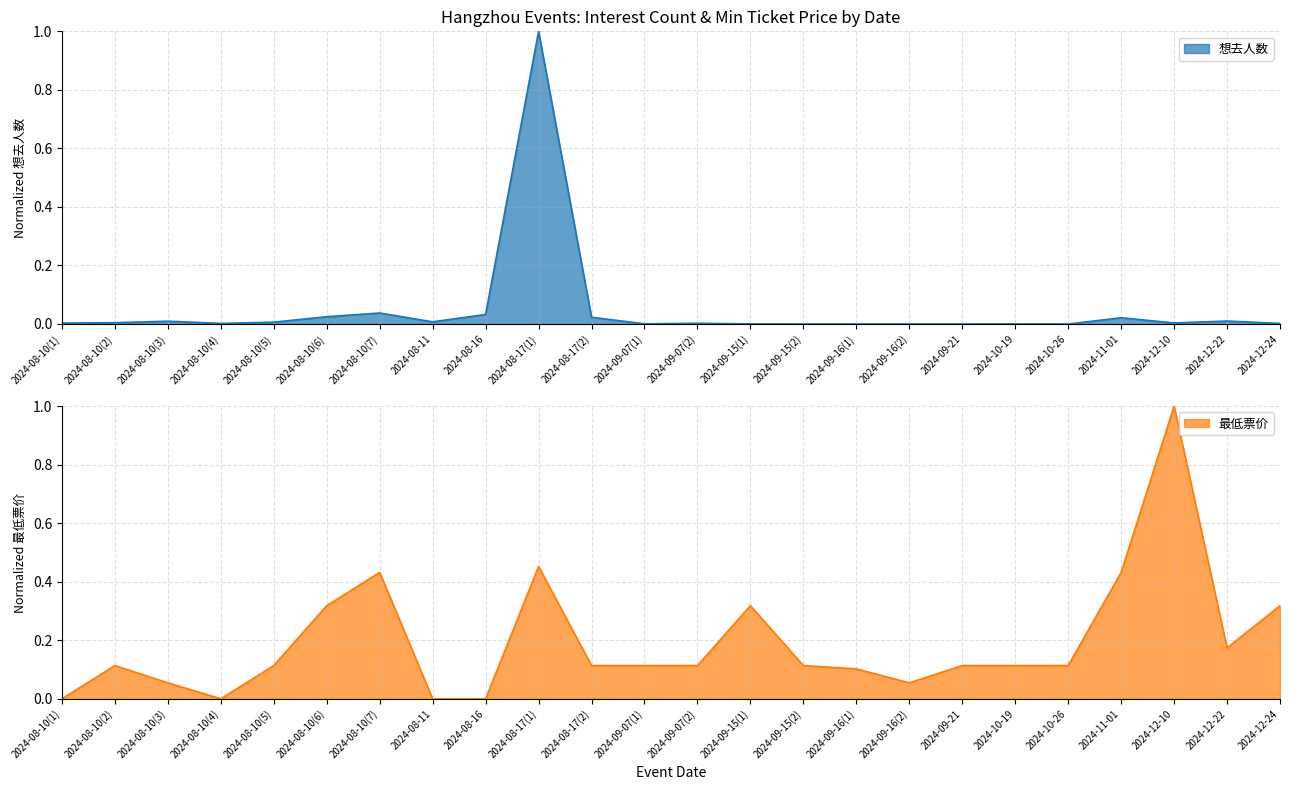

List the series in order of their peak value, highest first.

想去人数, 最低票价